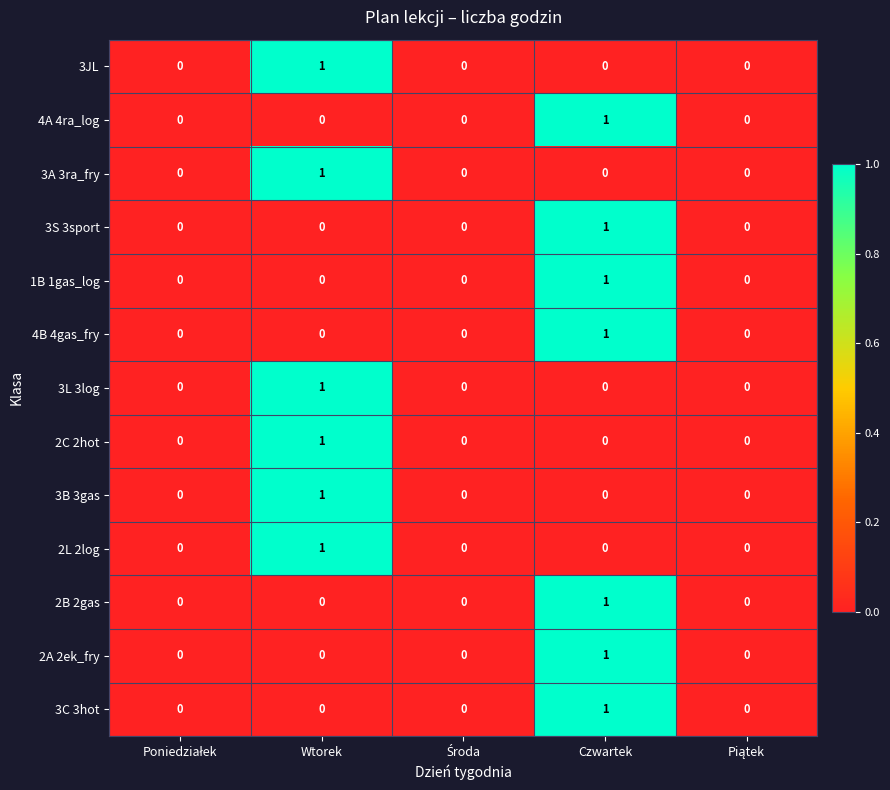

The value of 4A 4ra_log at Wtorek is 0. True or false?

True